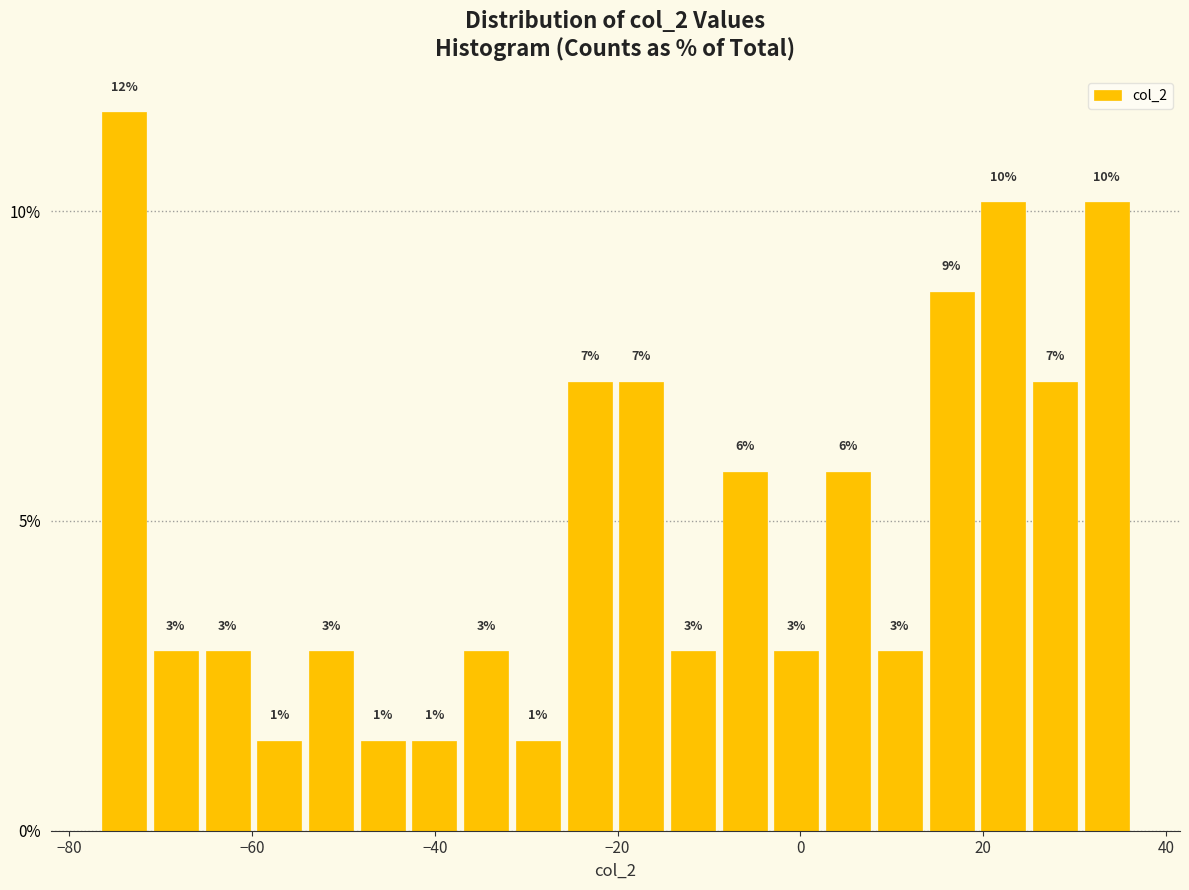

Around what value on the x-axis is the tallest bar? Give the approximate position of its centre, as read against the axis.

-74